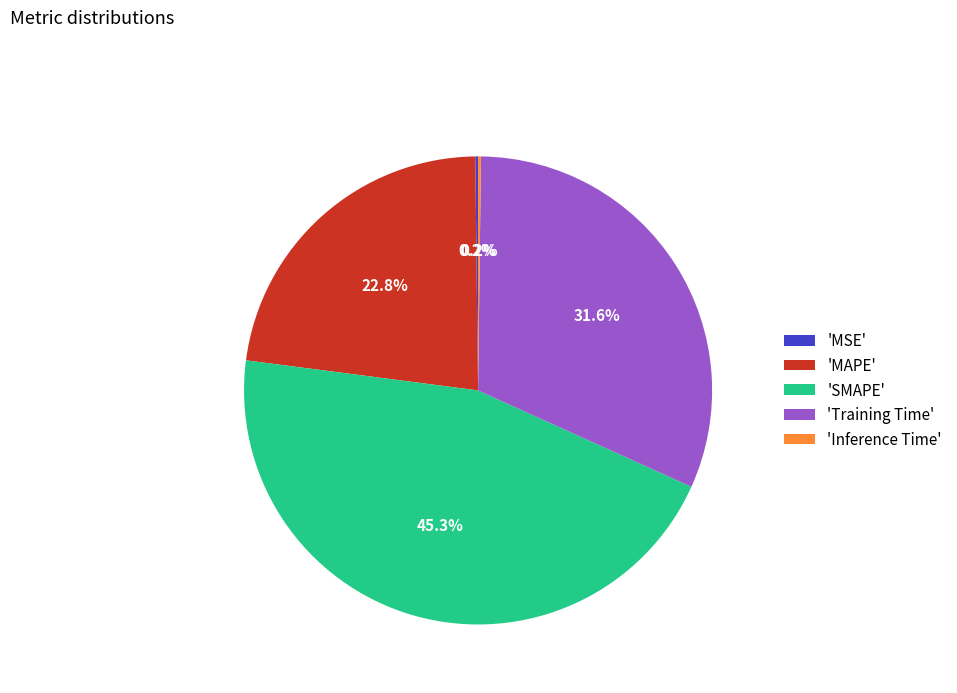

Does any single category account for the majority?

No